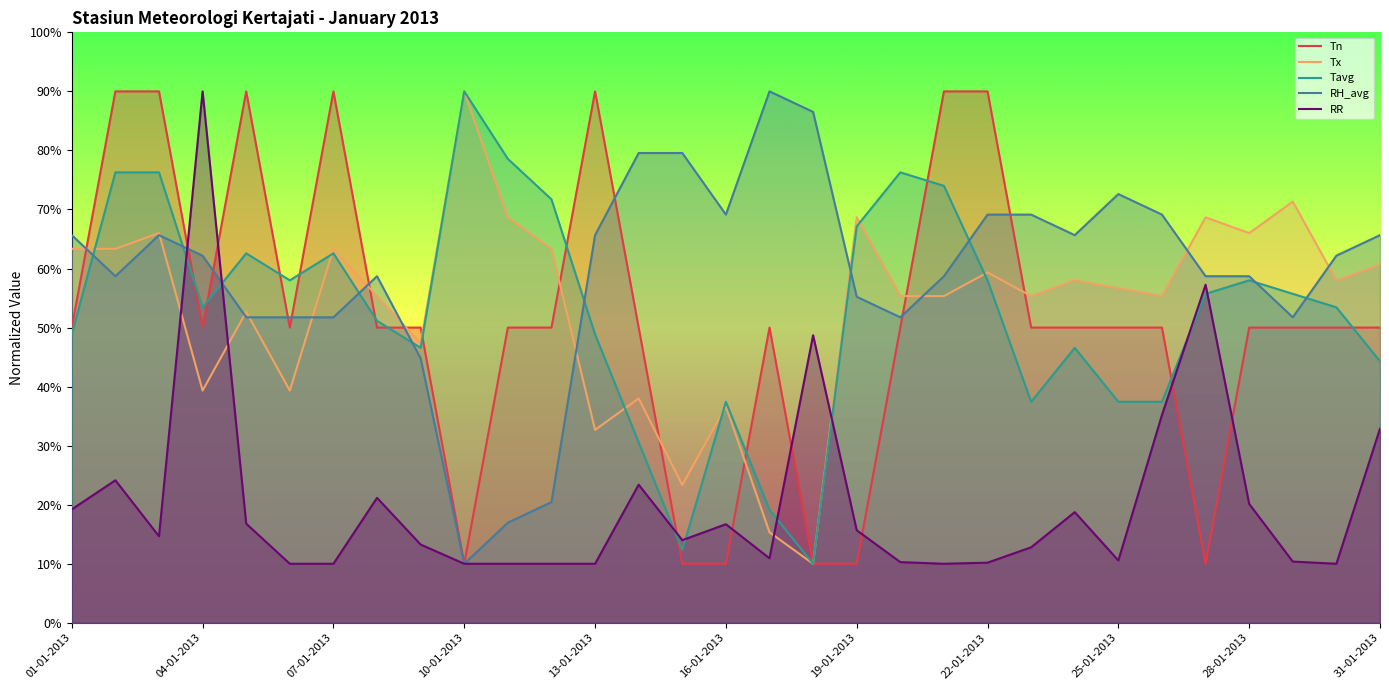

How many lines are shown in the chart?

5